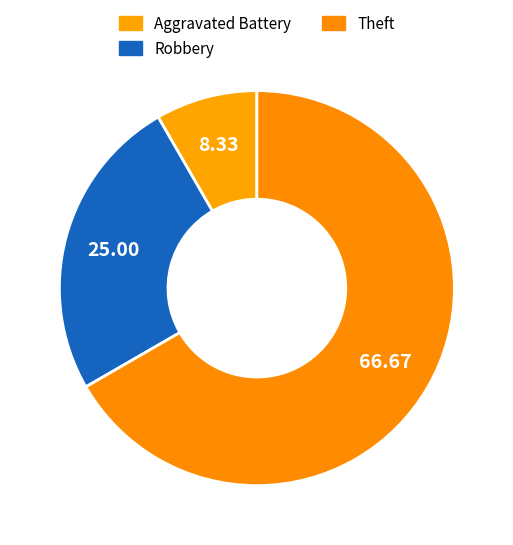

Is there any slice that represents more than half of the pie?

Yes